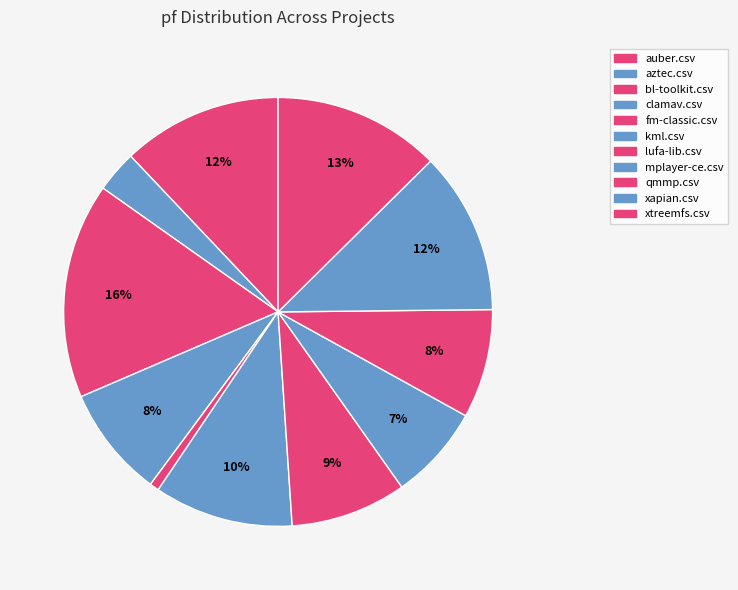

Count the number of slices in the pie.

11